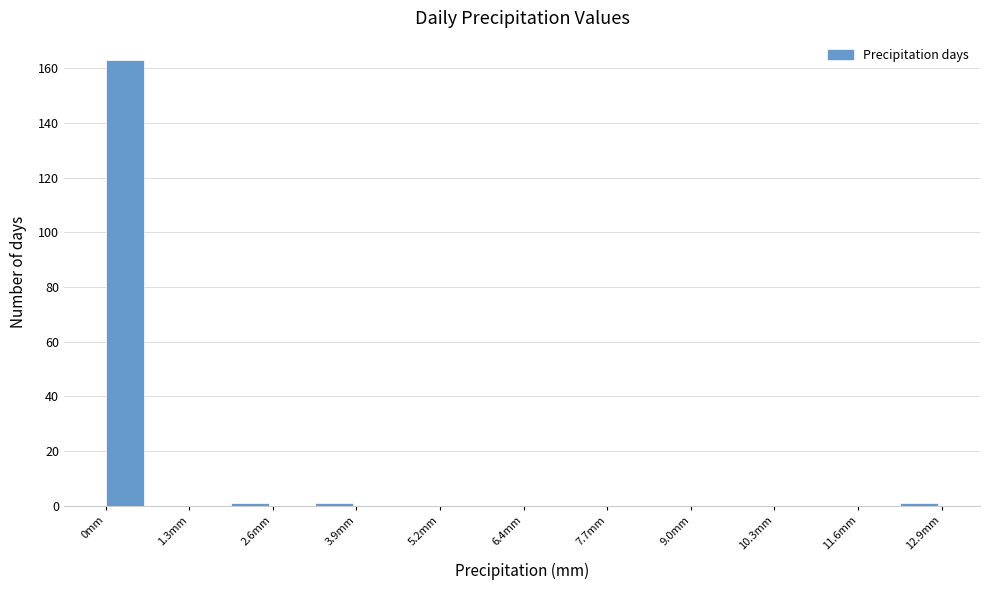

Read against the x-axis, roughly where is the centre of the tallest bar?

0.2